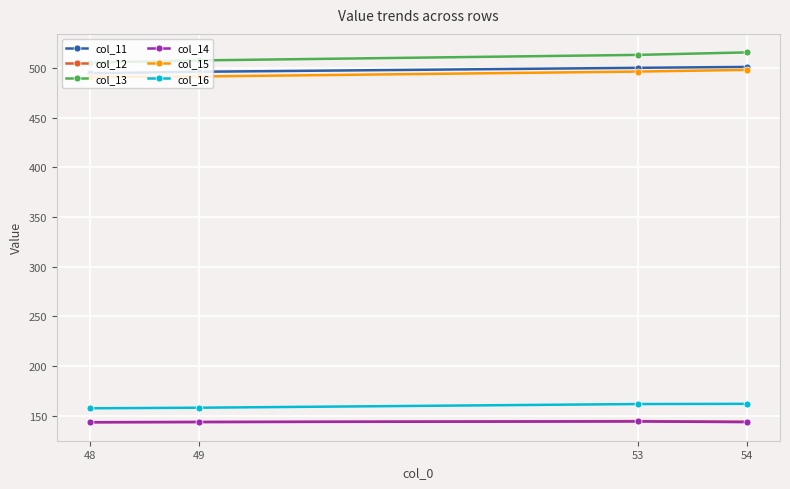

How many lines are shown in the chart?

6